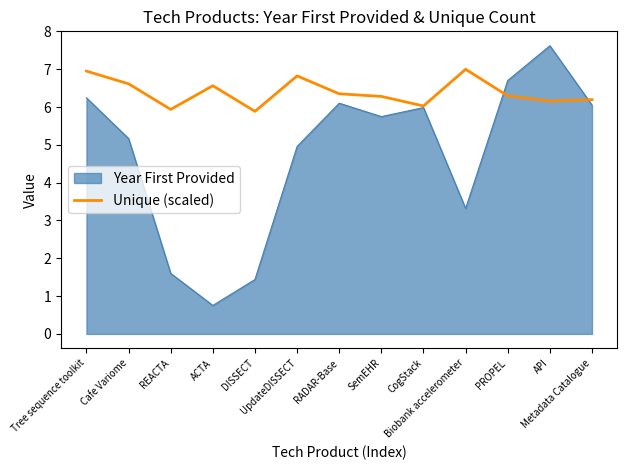

Count the number of data series in this chart.

2